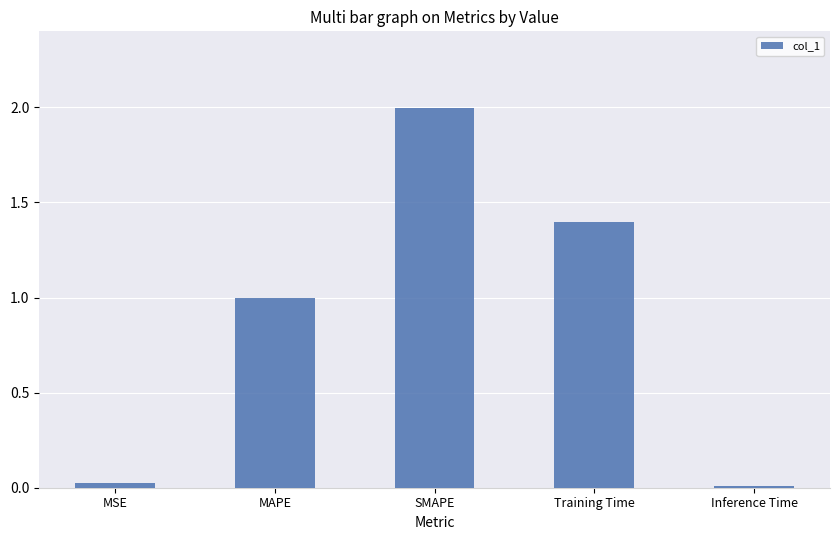

The value at MAPE is 0.6. True or false?

False